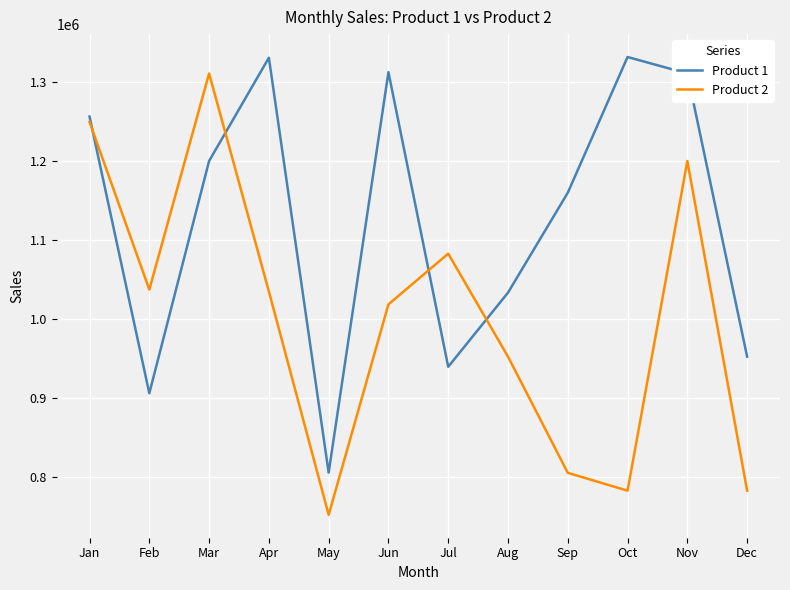

What is the sum of all Product 2 values?

12006997